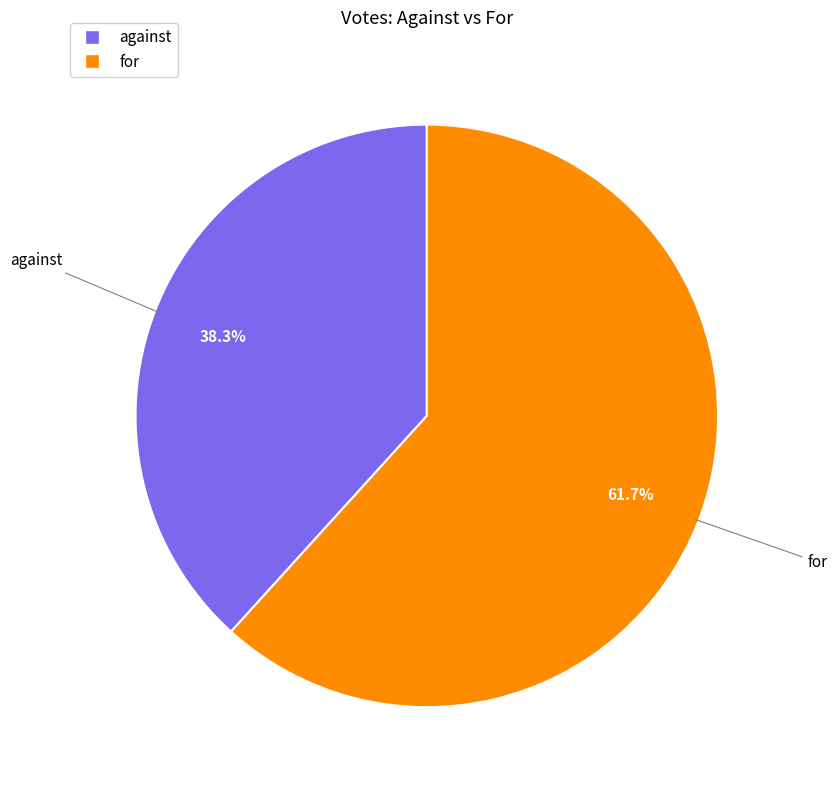

How many slices are in this pie chart?

2